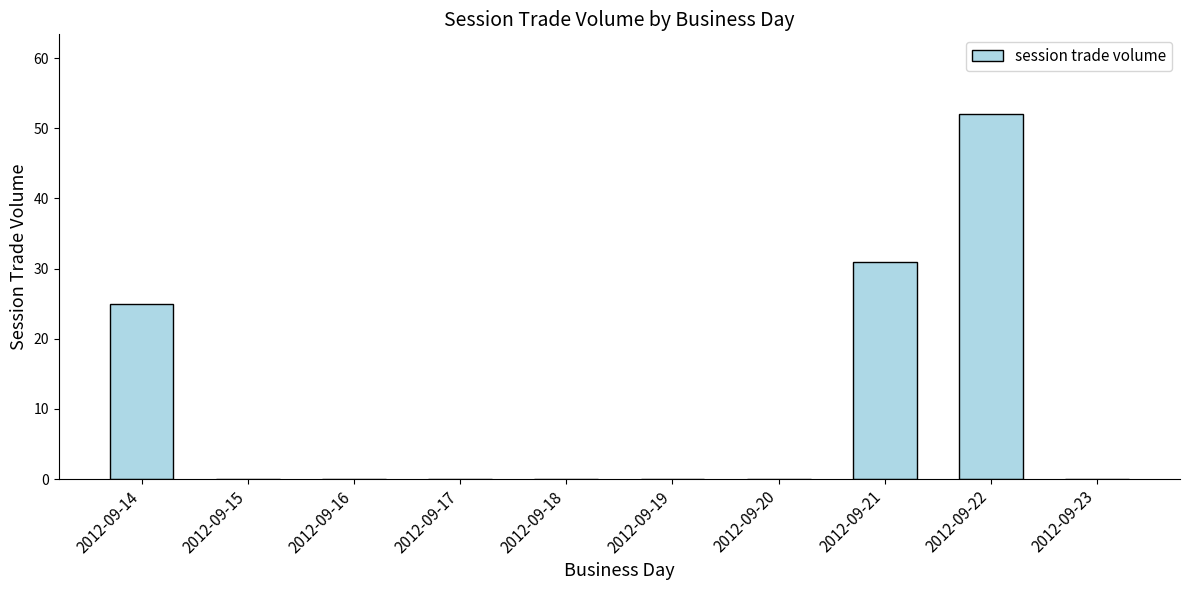

Are the bars horizontal?

No